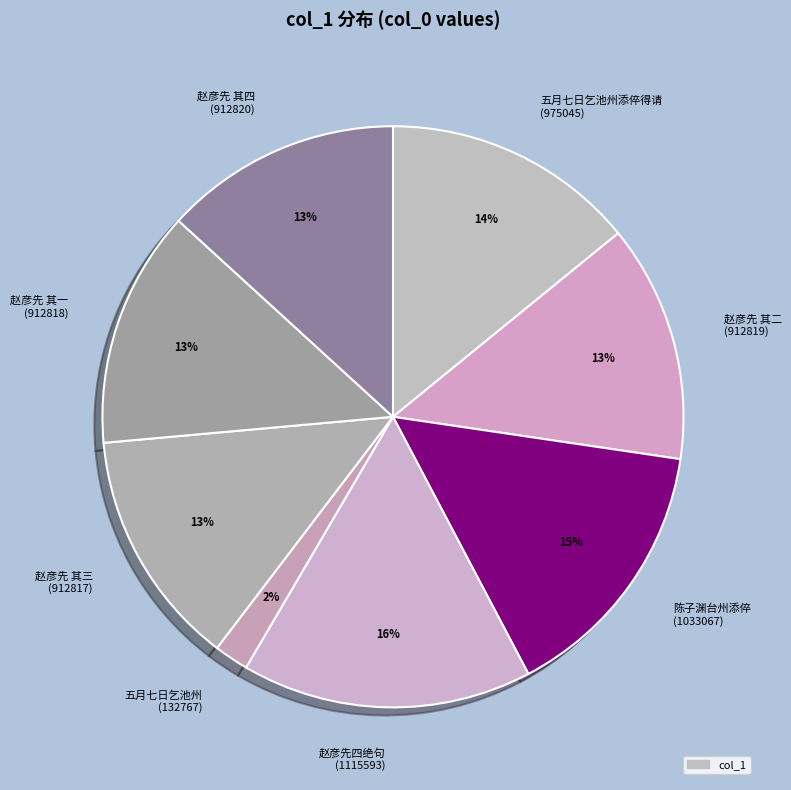

True or false: 赵彦先 其三 (912817) accounts for 13% of the total.

True